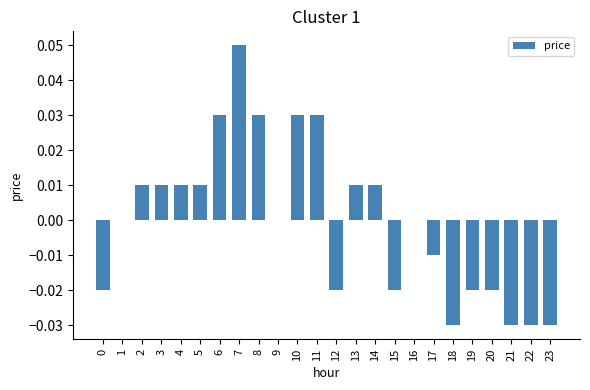

Are the bars grouped side by side (vs. stacked)?

No